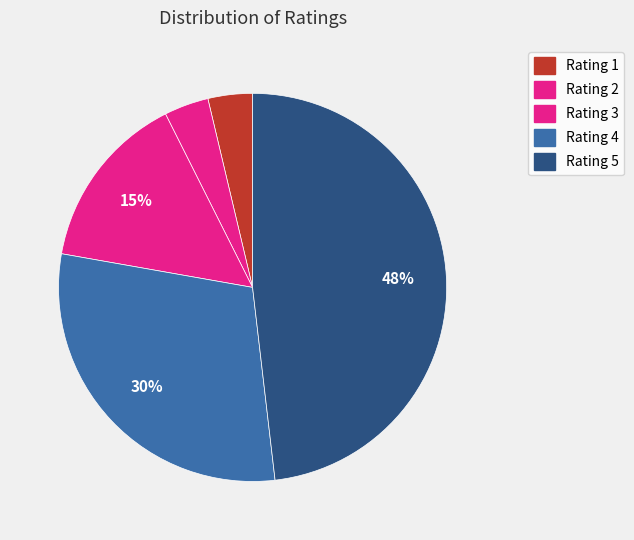

Rank the categories by value from lowest to highest.

1, 2, 3, 4, 5